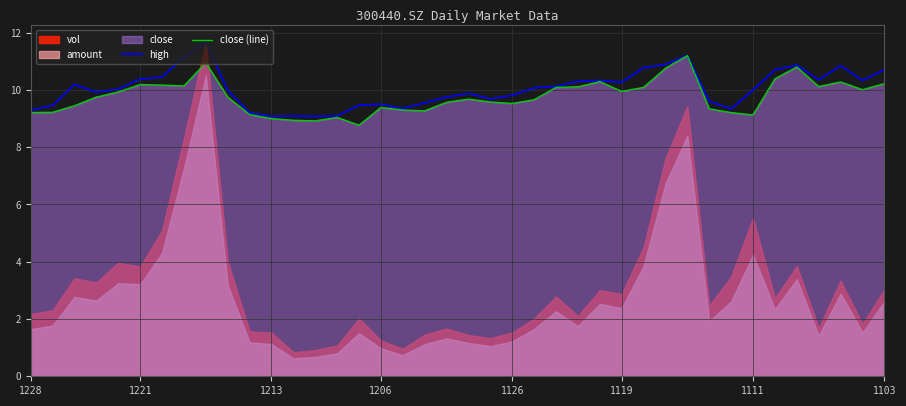

What is the minimum value for close (line)?

8.8